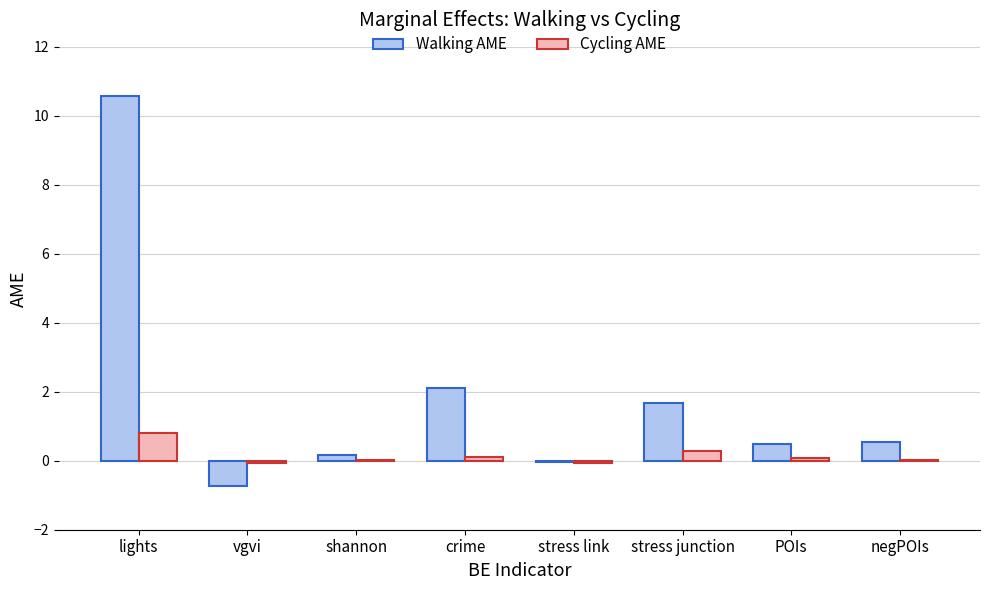

What is the spread (max minus min) of values at negPOIs?

0.5